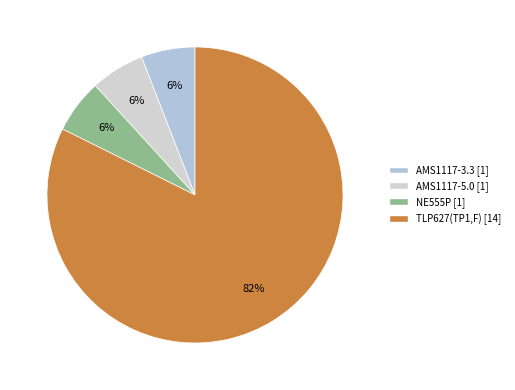

What is the largest slice in the pie chart?

TLP627(TP1,F)